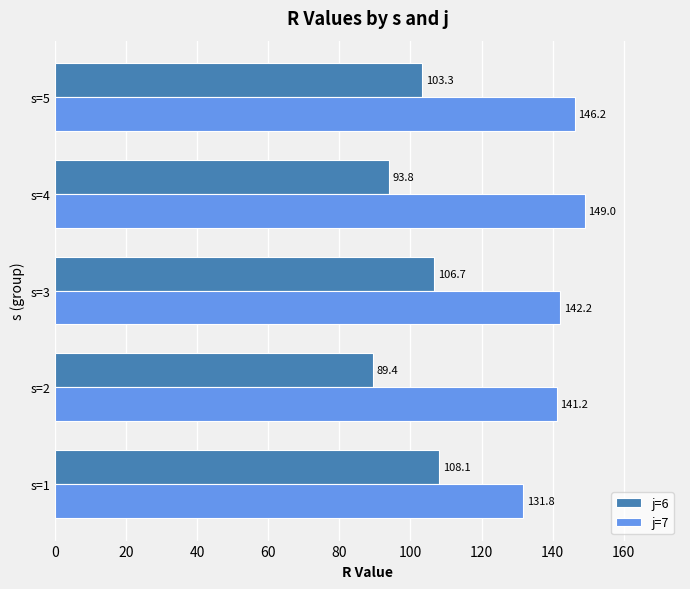

How many data points in j=7 are less than 142?

2